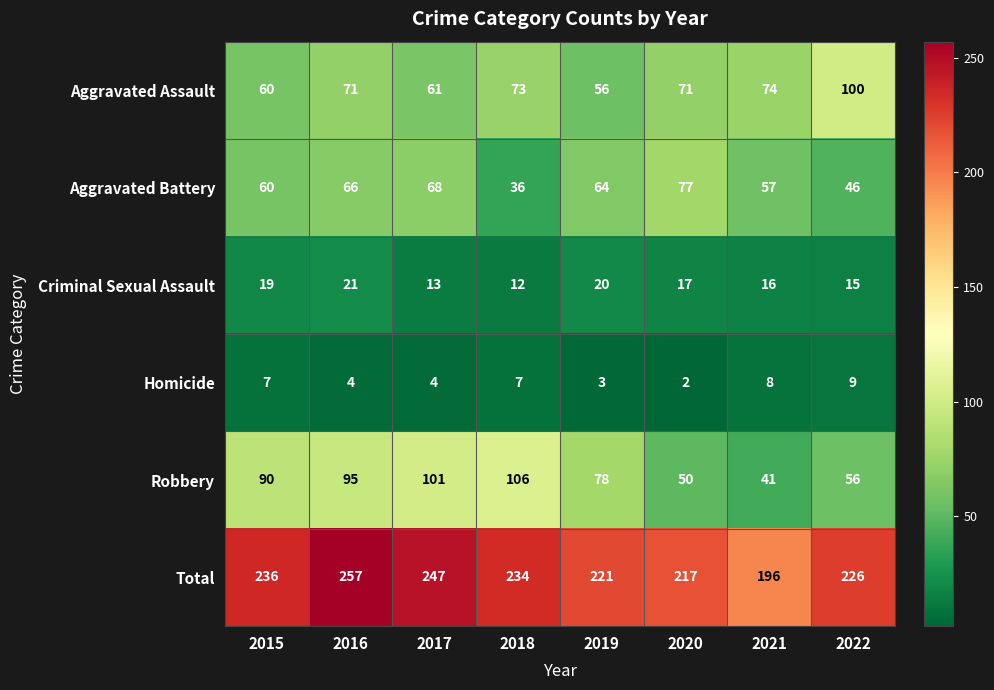

What is the maximum value shown in the chart?

257